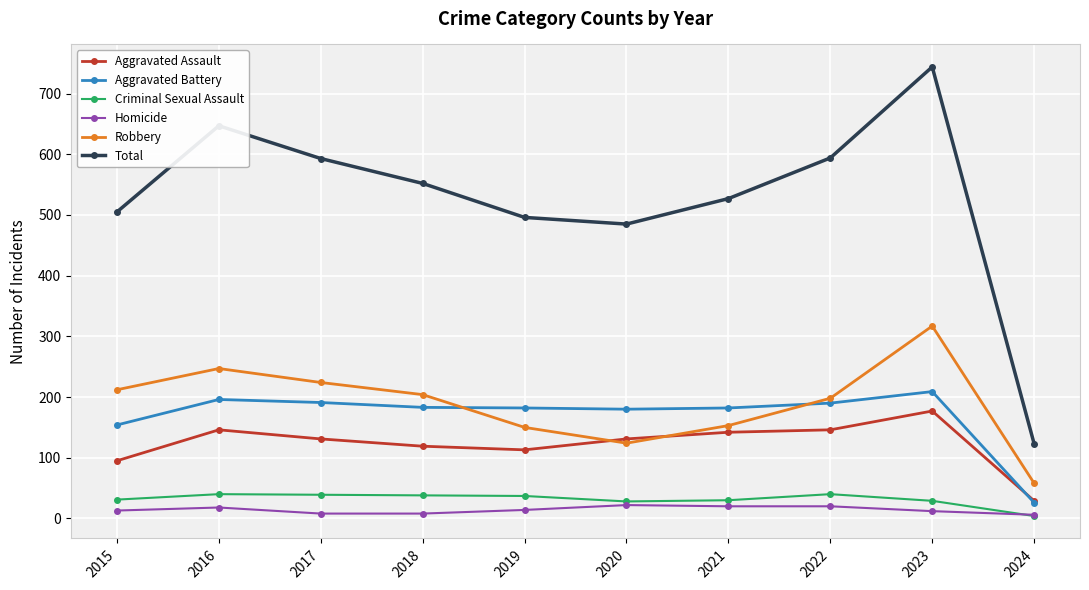

At which category does Robbery reach its first local peak?

2016